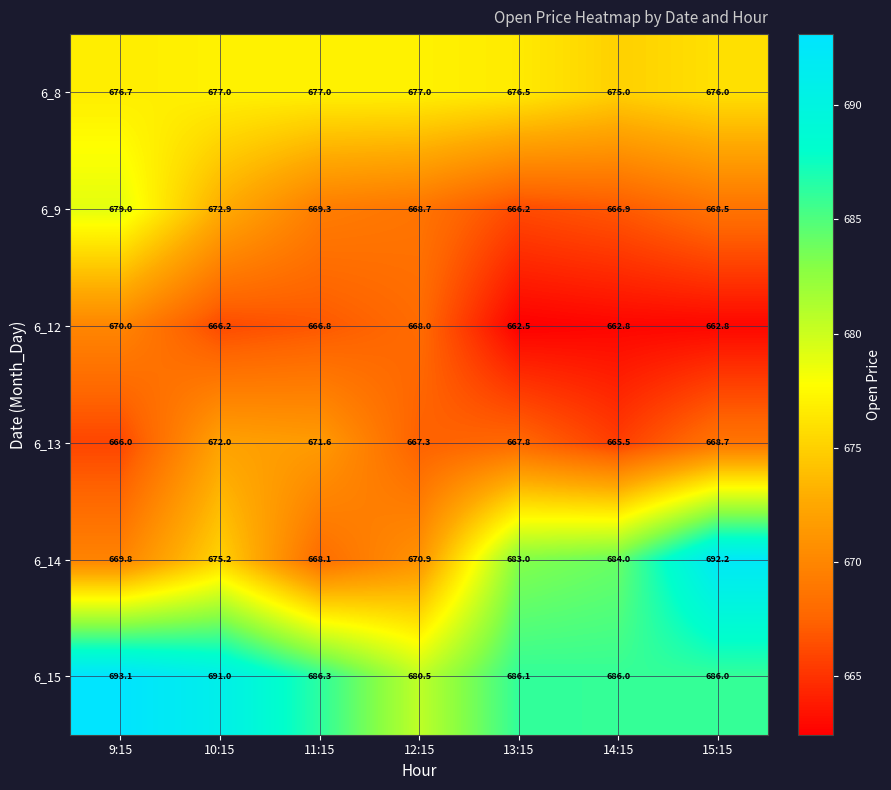

What is the approximate value of 6_14 at 11:15?

668.1